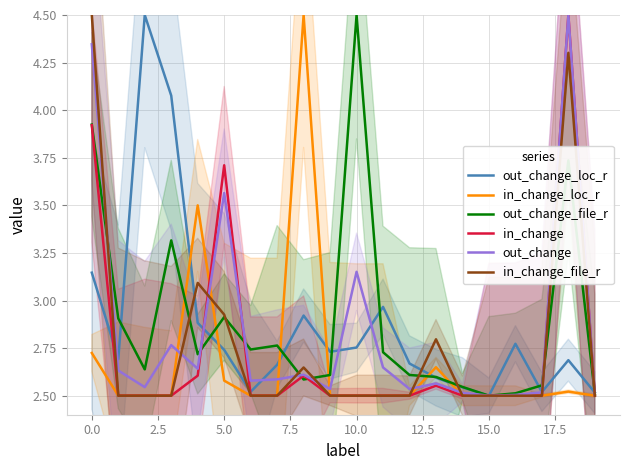

What is the difference between the second highest and minimum values in the out_change_loc_r series?

1.6